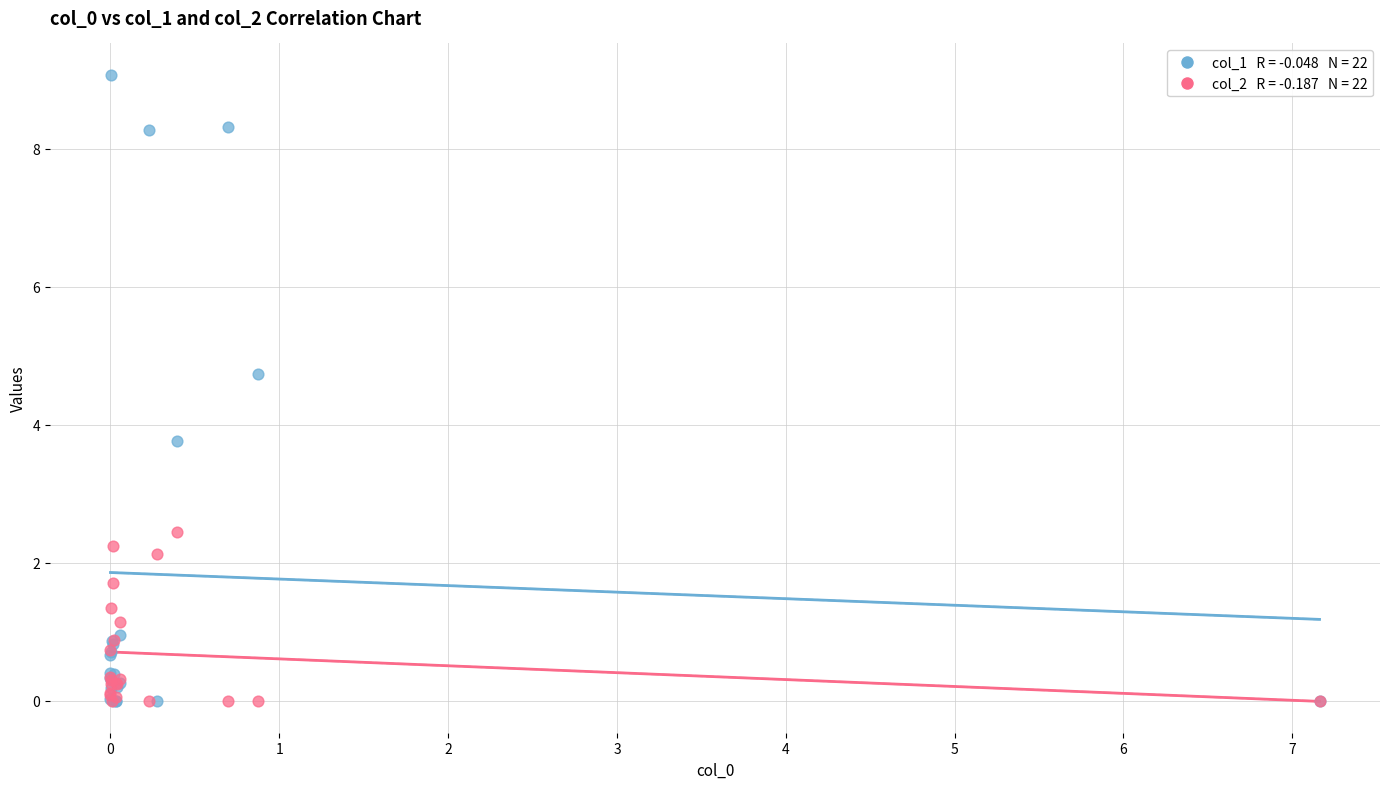

Across all series, what Y value is closest to 4?

3.8